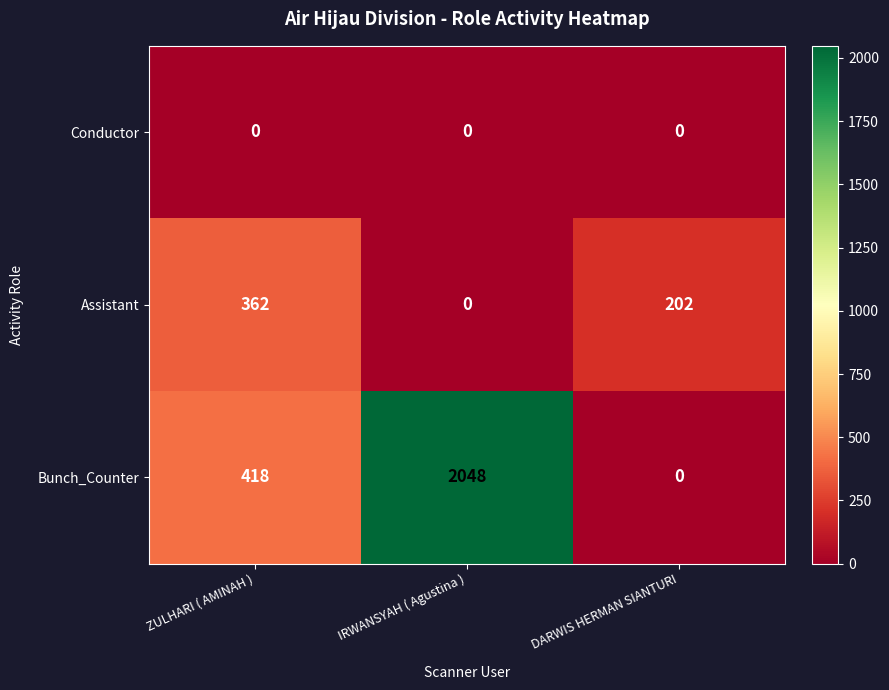

What is the difference between the highest and lowest values at DARWIS HERMAN SIANTURI?

202